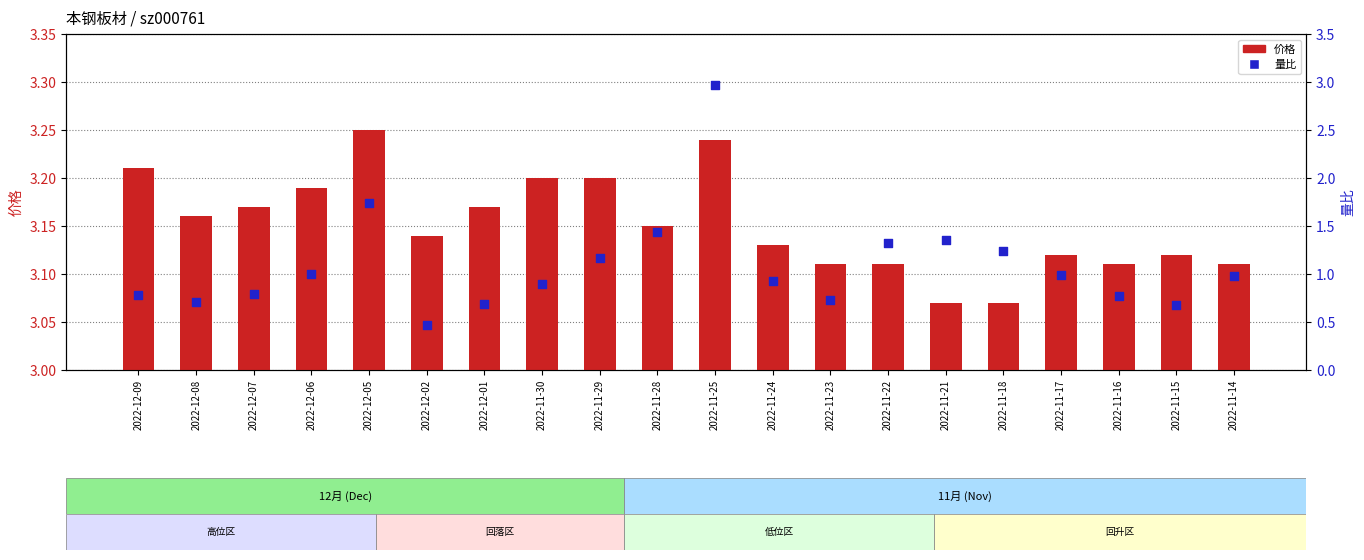

Which series contains the highest Y value?

价格